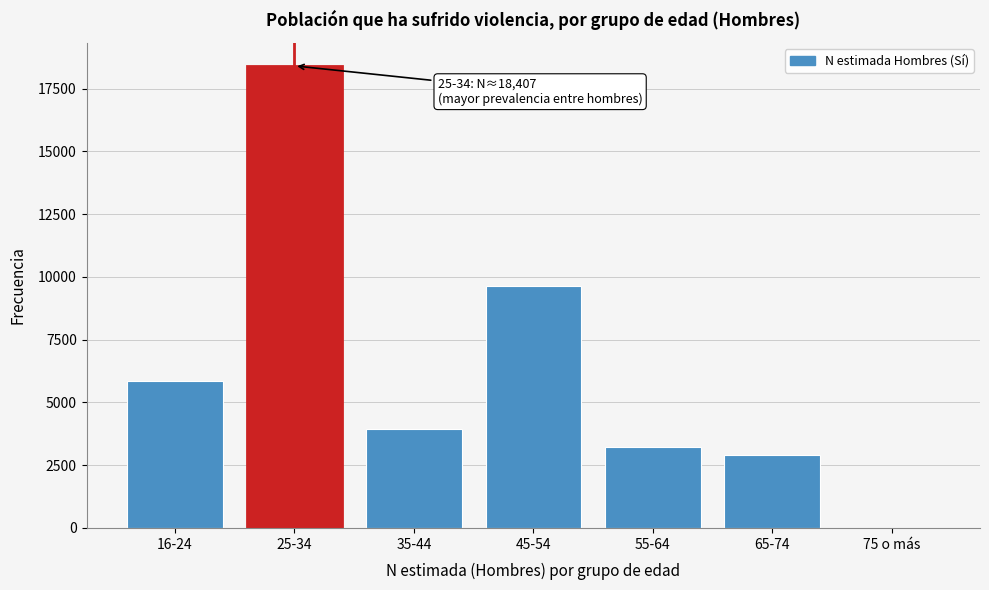

Reading left to right, what are all the values shown in this chart?

16-24=5870	25-34=18407	35-44=3955	45-54=9643	55-64=3225	65-74=2914	75 o más=0